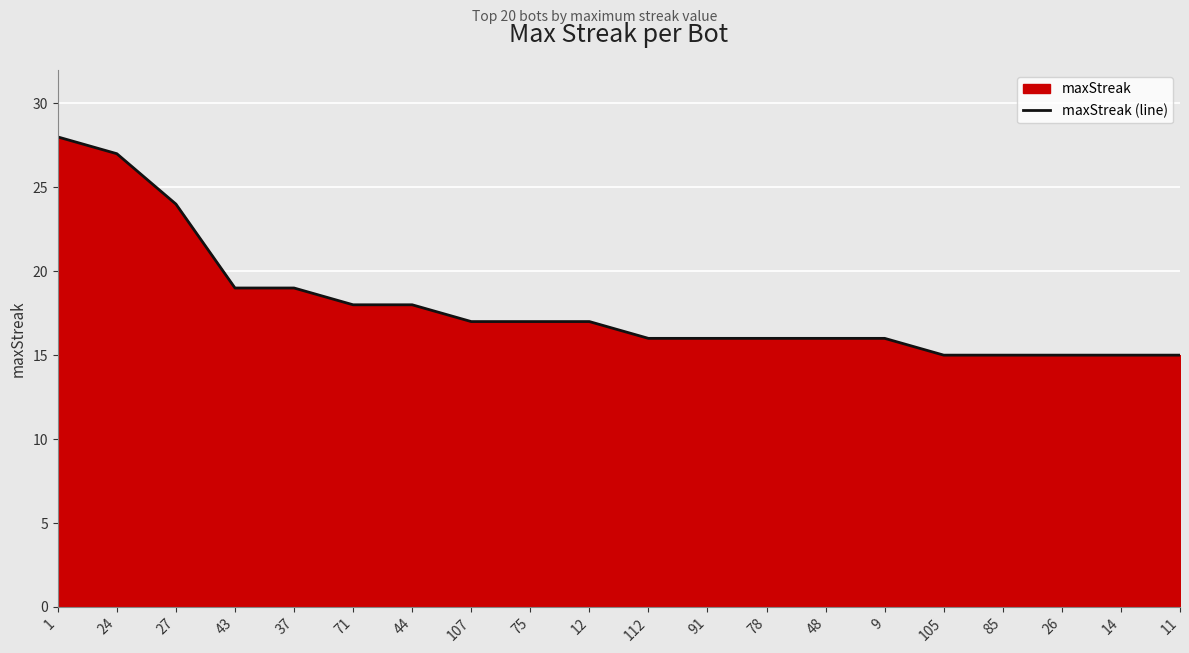

Which has a higher value, 1 or 112?

1